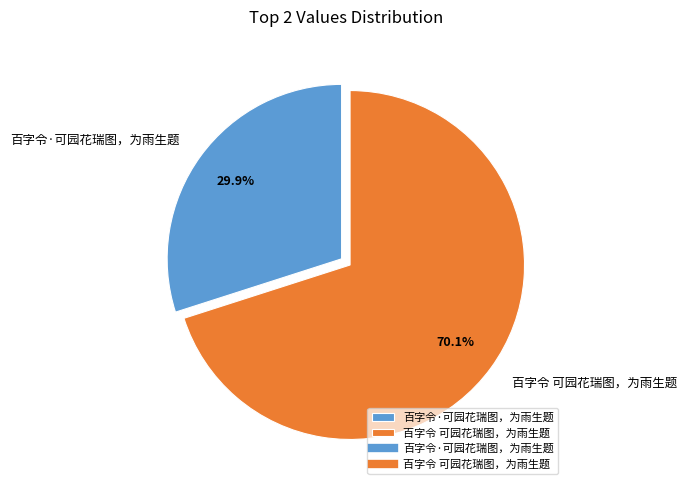

What is the ratio of the value at 百字令 可园花瑞图，为雨生题 to the value at 百字令·可园花瑞图，为雨生题?

2.3